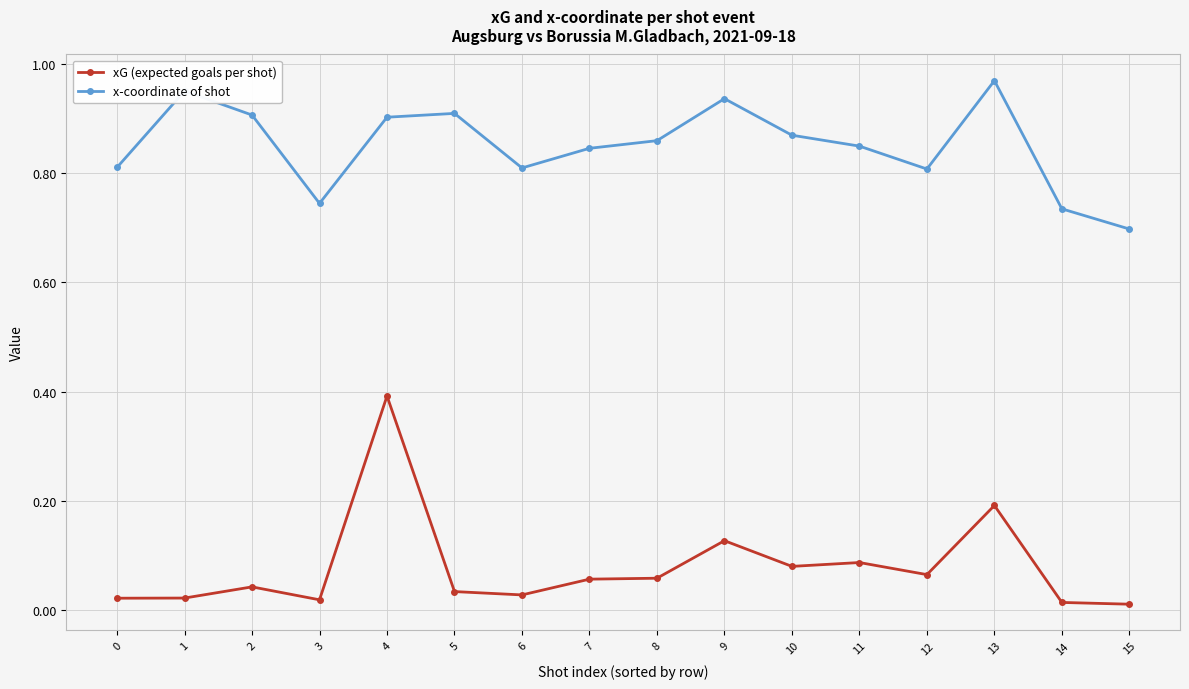

At how many categories does at least one series exceed 0?

16